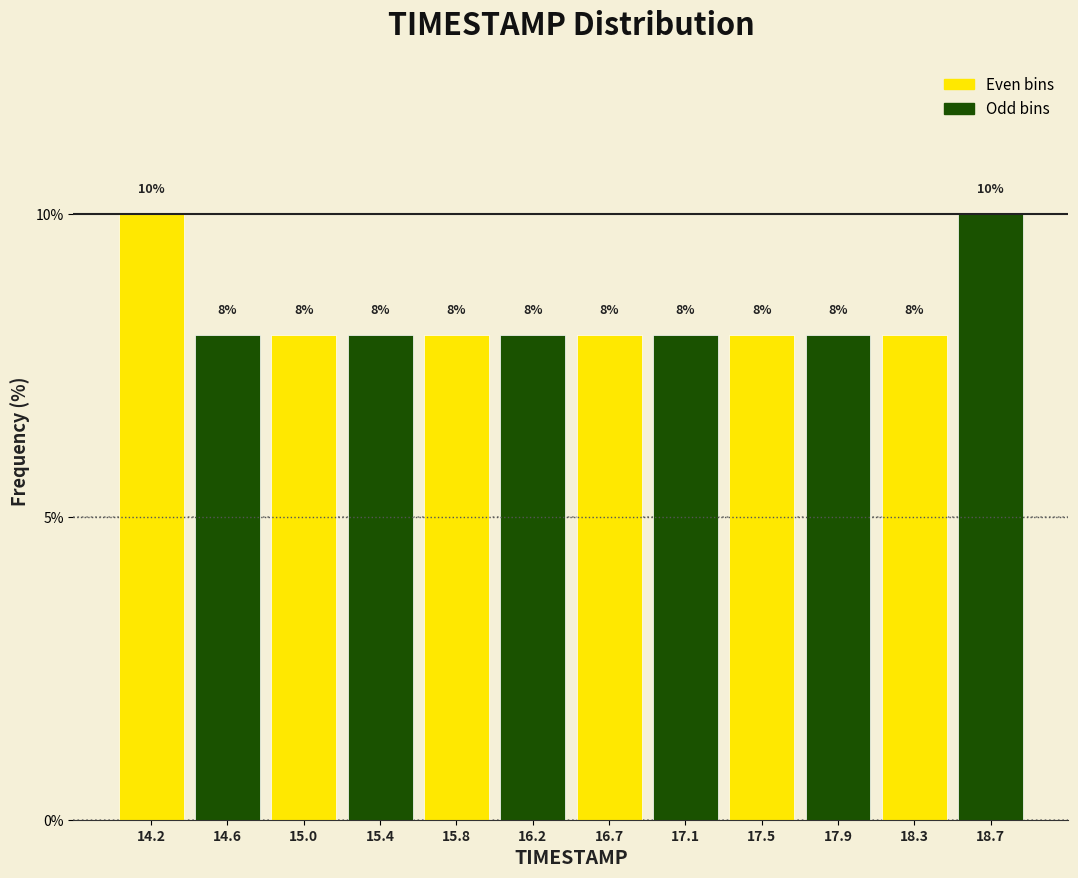

How tall is the bar that spans 18.10 to 18.50 on the x-axis? The bar edges are not printed on the chart, so give them approximately, as read against the axis.

8